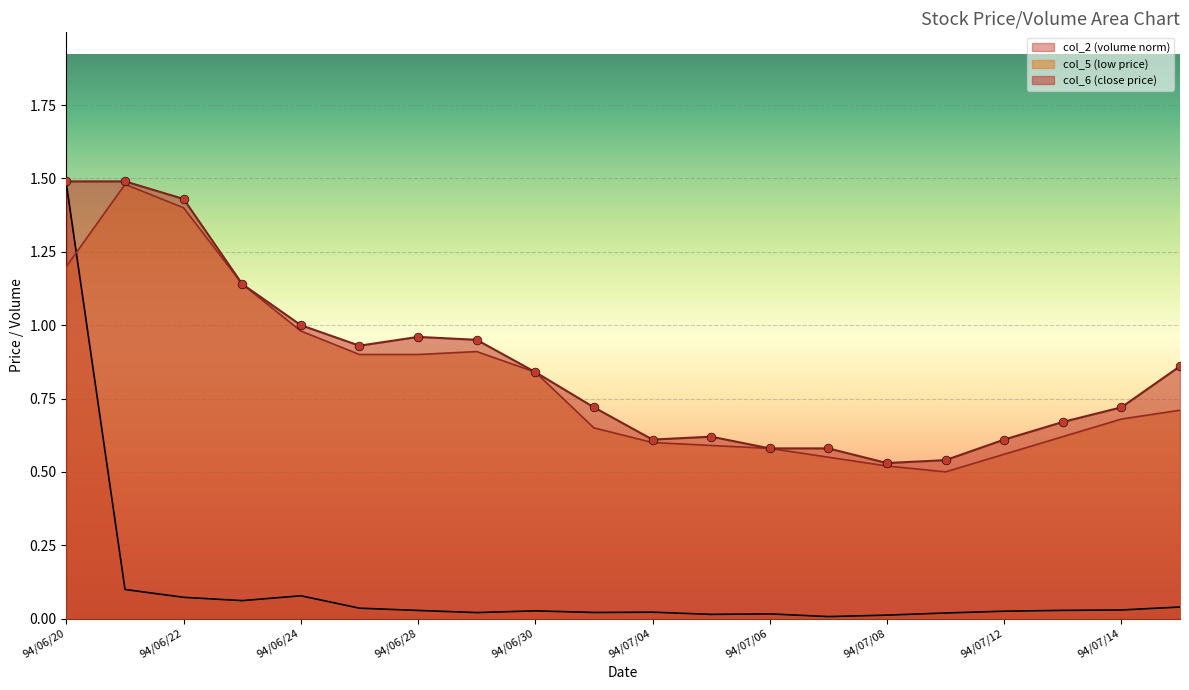

At how many categories does at least one series exceed 0?

20